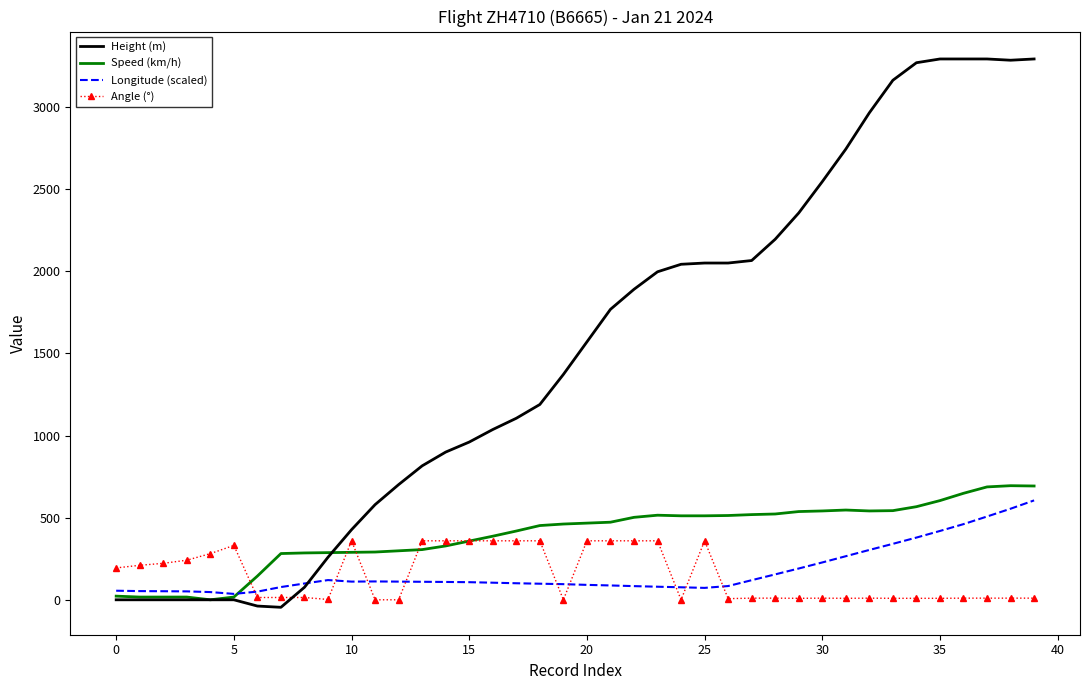

Which series has the largest total across all categories?

Height (m)